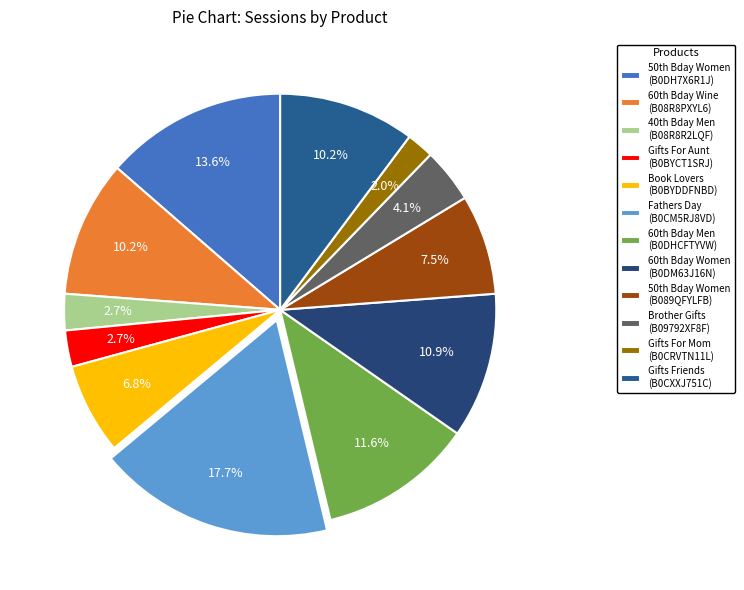

To the nearest percent, what is the difference between the largest and smallest slice percentages?

16%